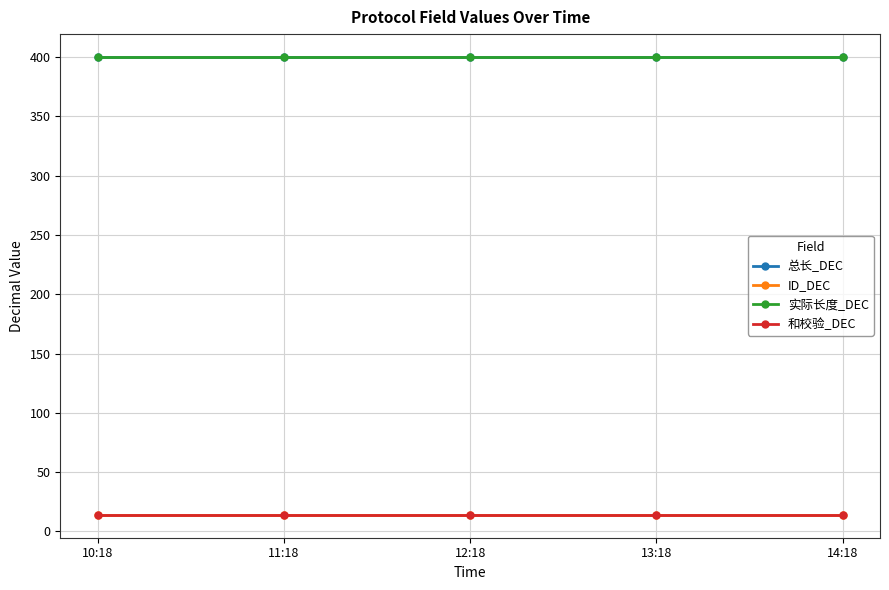

What is the approximate value of 和校验_DEC at 10:18?

14